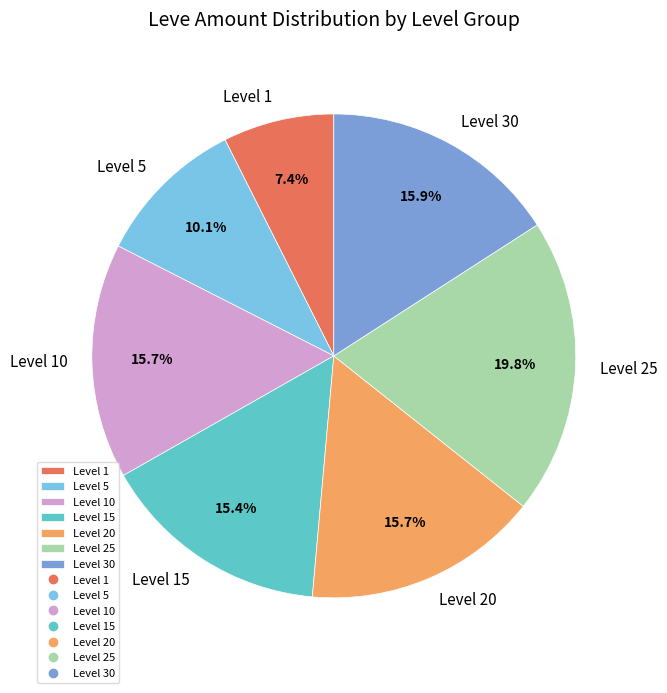

Does any single category account for the majority?

No